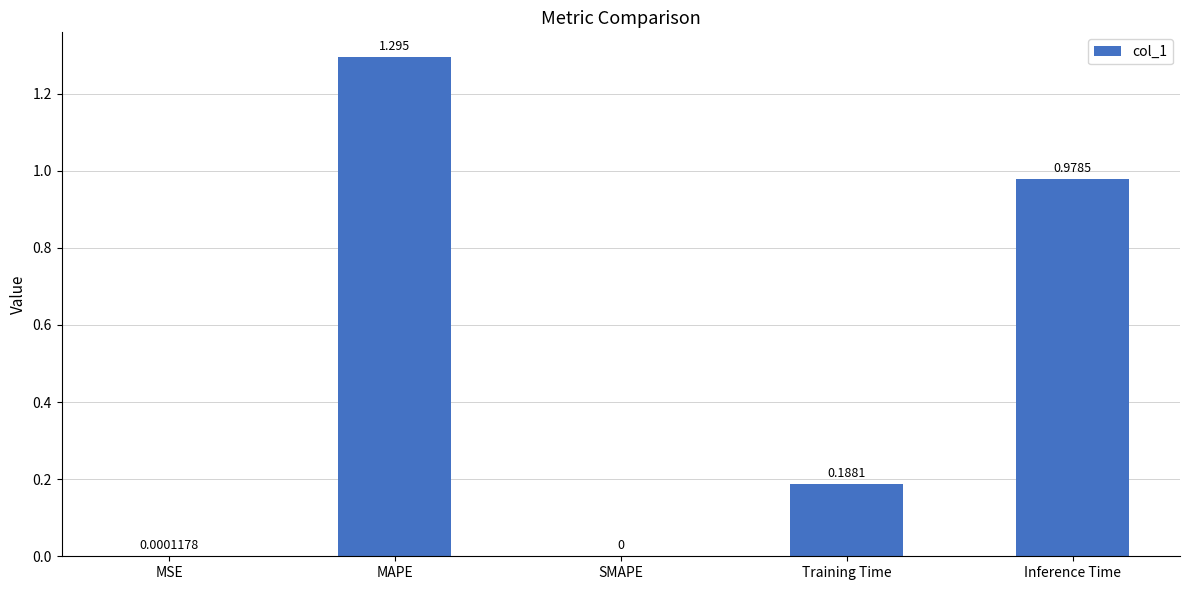

Where is the data nearest to the value 0?

SMAPE